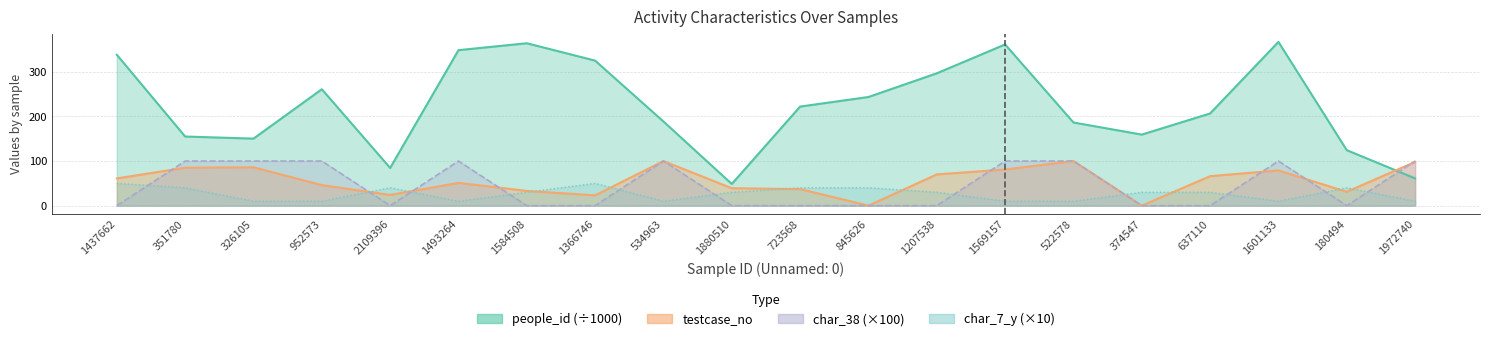

After their last crossing, which series has the higher values: char_38 or people_id?

char_38